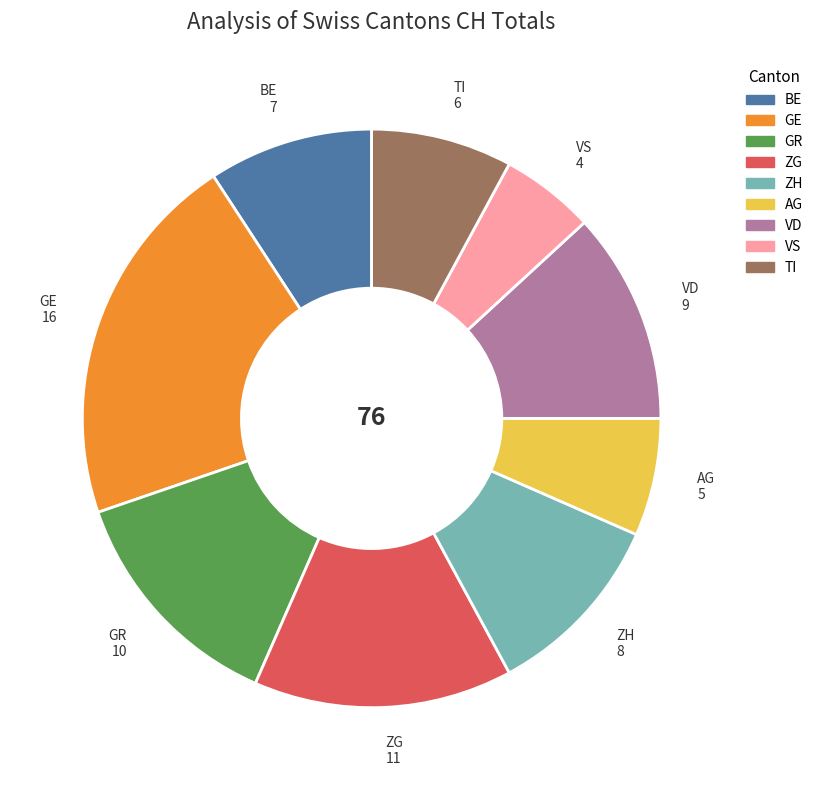

Is there any slice that represents more than half of the pie?

No